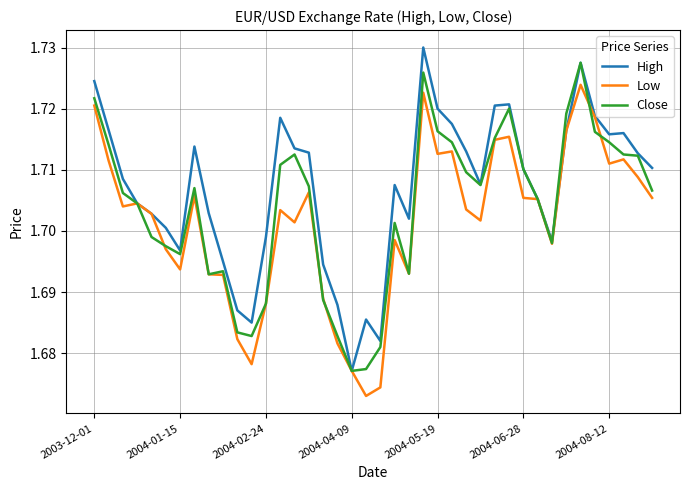

Which series has the largest total across all categories?

High